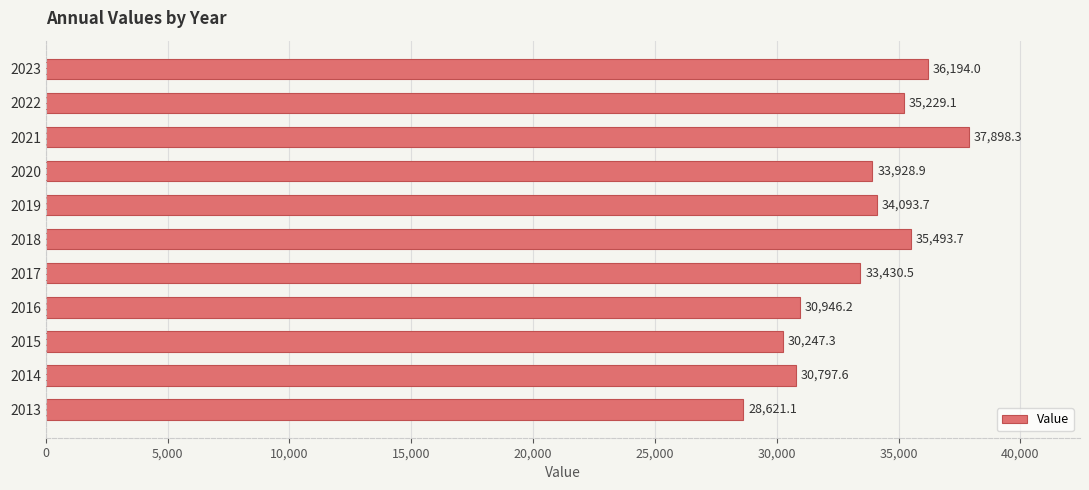

List the labels in order of value, largest first.

2021, 2023, 2018, 2022, 2019, 2020, 2017, 2016, 2014, 2015, 2013